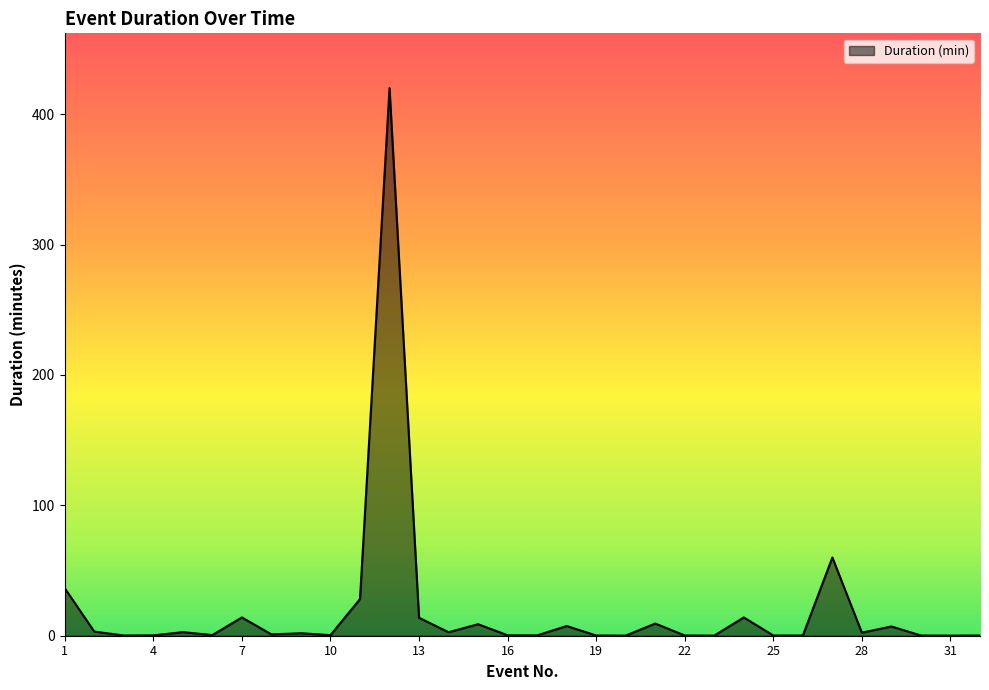

What is the greatest value displayed?

420.0